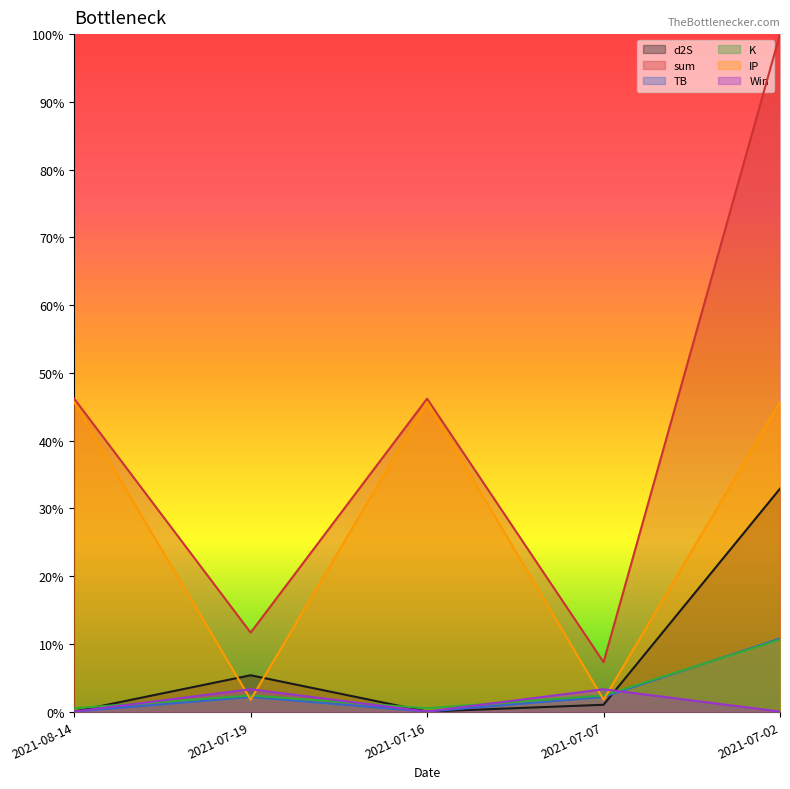

The TB series shows 0.0 at 2021-07-16. True or false?

True